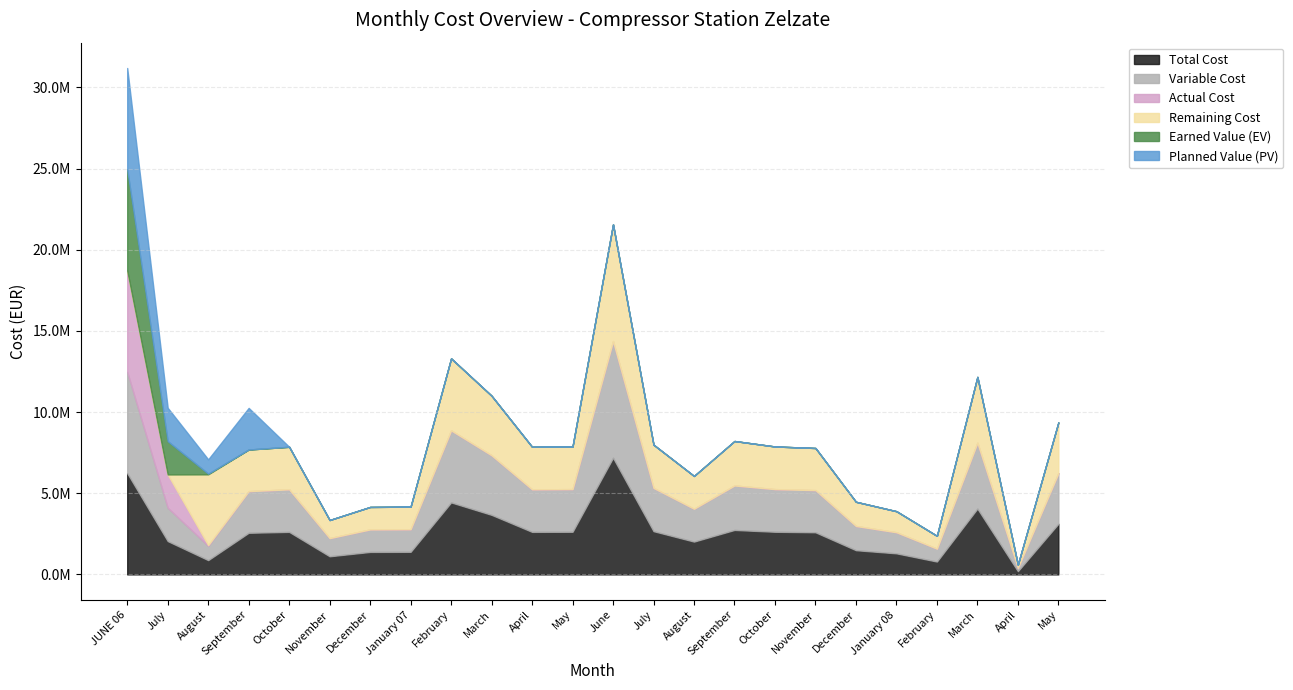

What is the average value of the Total Cost series?

2599399.9